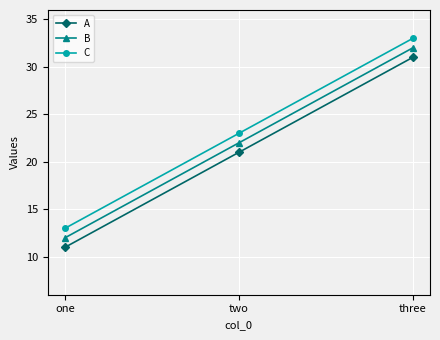

What is the label of the 1st point from the left?

one